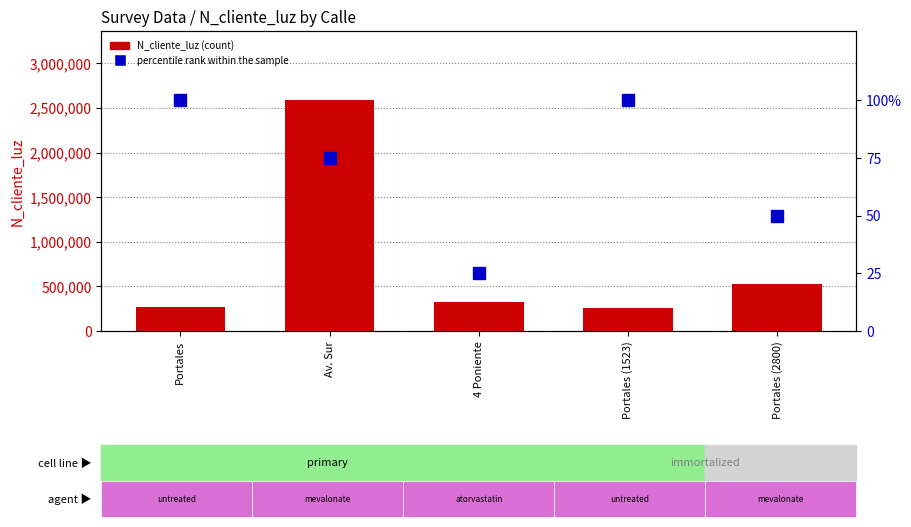

Which series changed the most between 4 Poniente and Portales (1523)?

N_cliente_luz